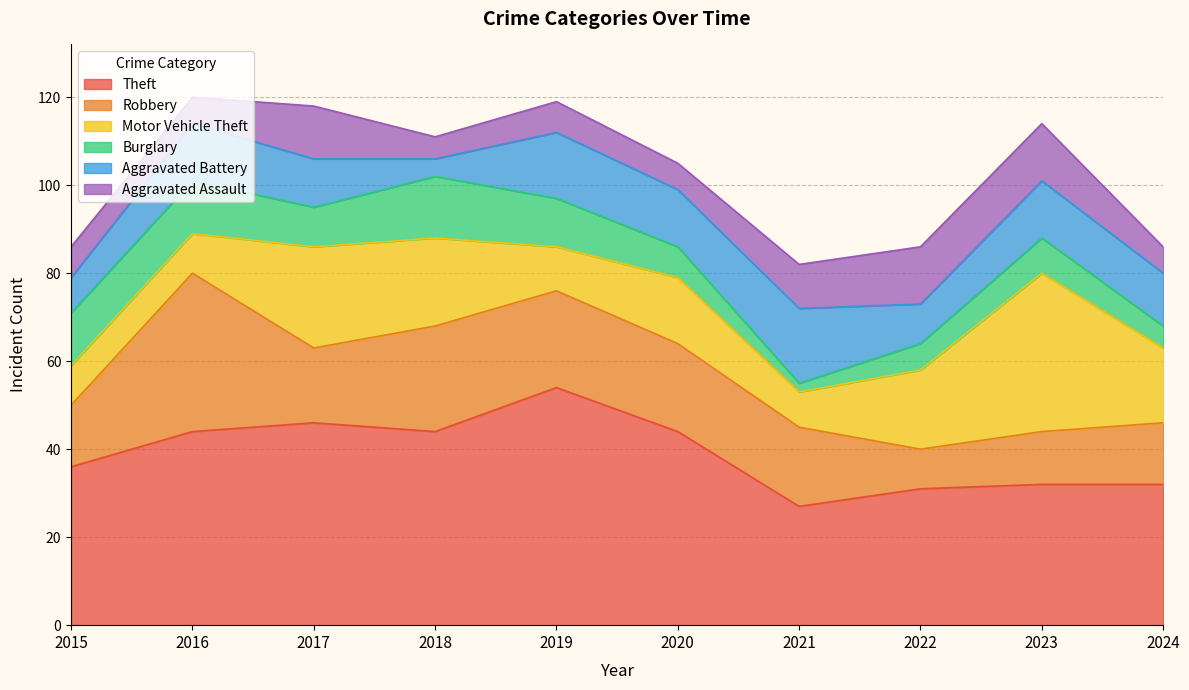

What are all the series names shown in the legend?

Theft, Robbery, Motor Vehicle Theft, Burglary, Aggravated Battery, Aggravated Assault